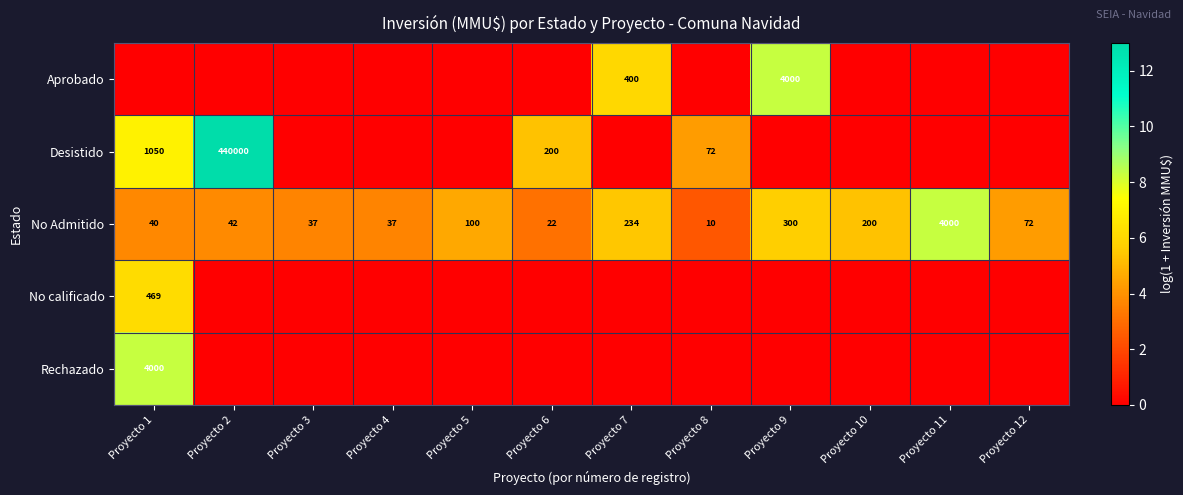

What is the lowest value of the No Admitido series?

10